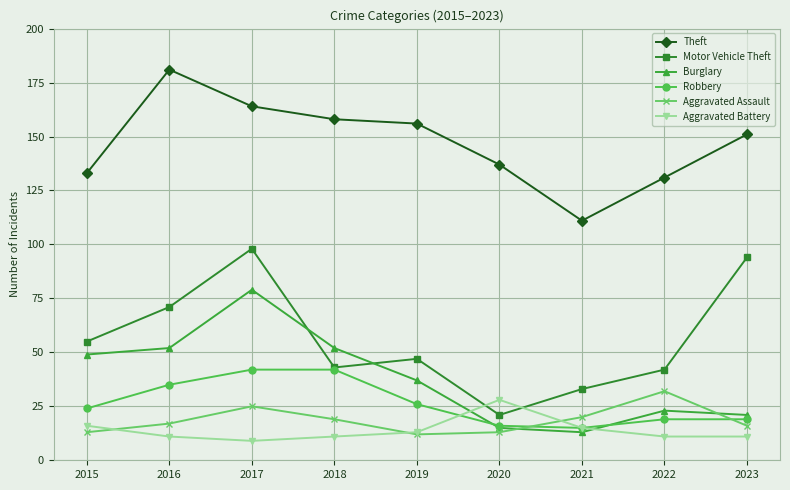

Rank the series by their maximum value, from highest to lowest.

Theft, Motor Vehicle Theft, Burglary, Robbery, Aggravated Assault, Aggravated Battery